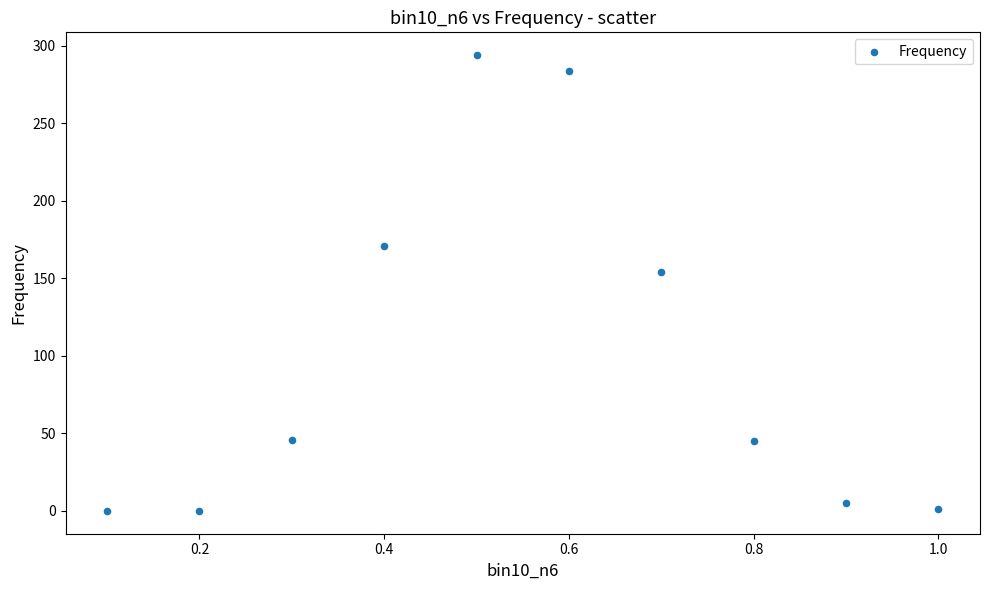

What is the range of Y values (max minus min)?

294